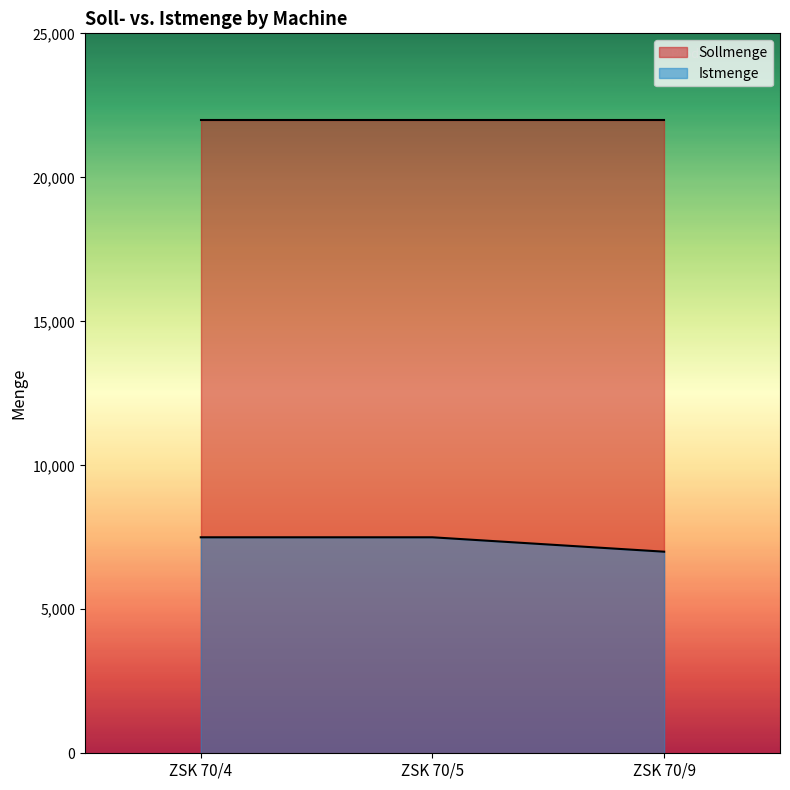

How many lines are shown in the chart?

2